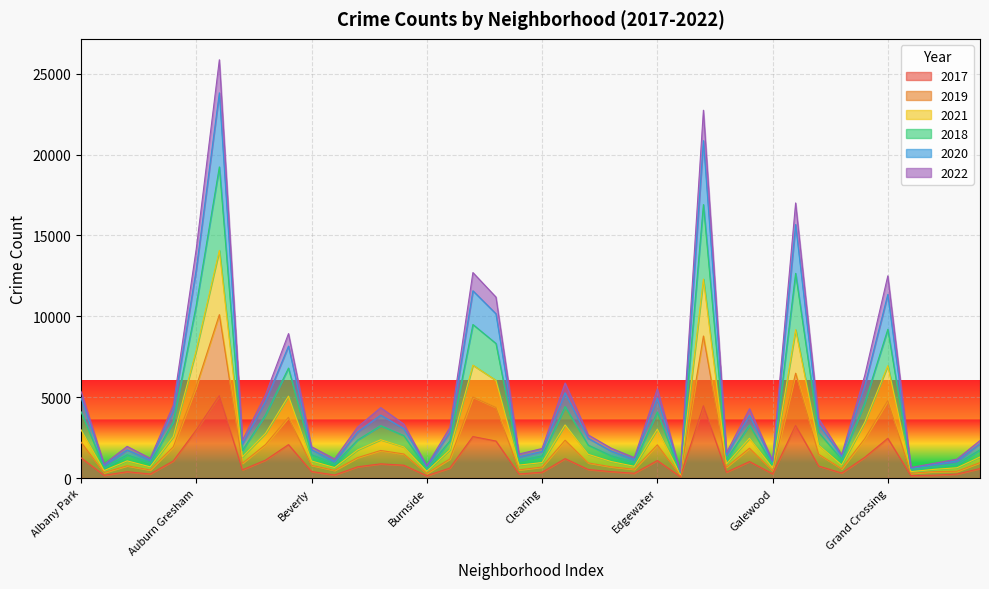

True or false: 2020 and 2017 intersect in this chart.

False